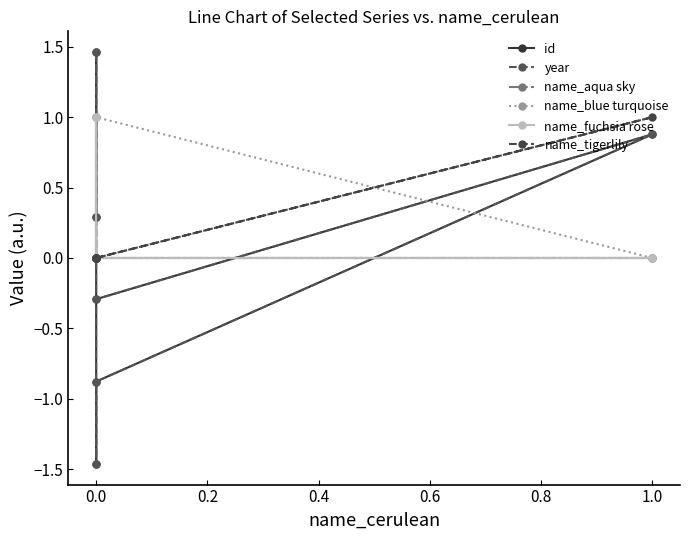

Rank the series by their maximum value, from highest to lowest.

id, year, name_aqua sky, name_blue turquoise, name_fuchsia rose, name_tigerlily